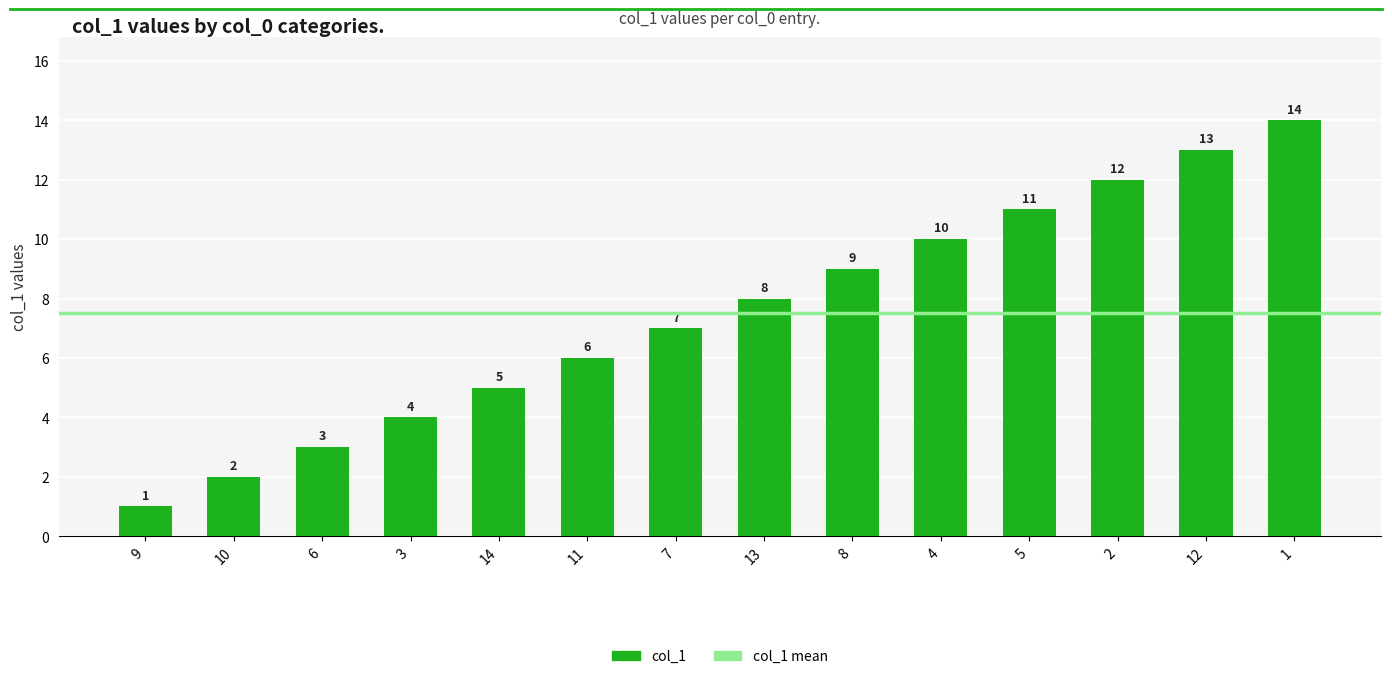

How many values are below 8?

7